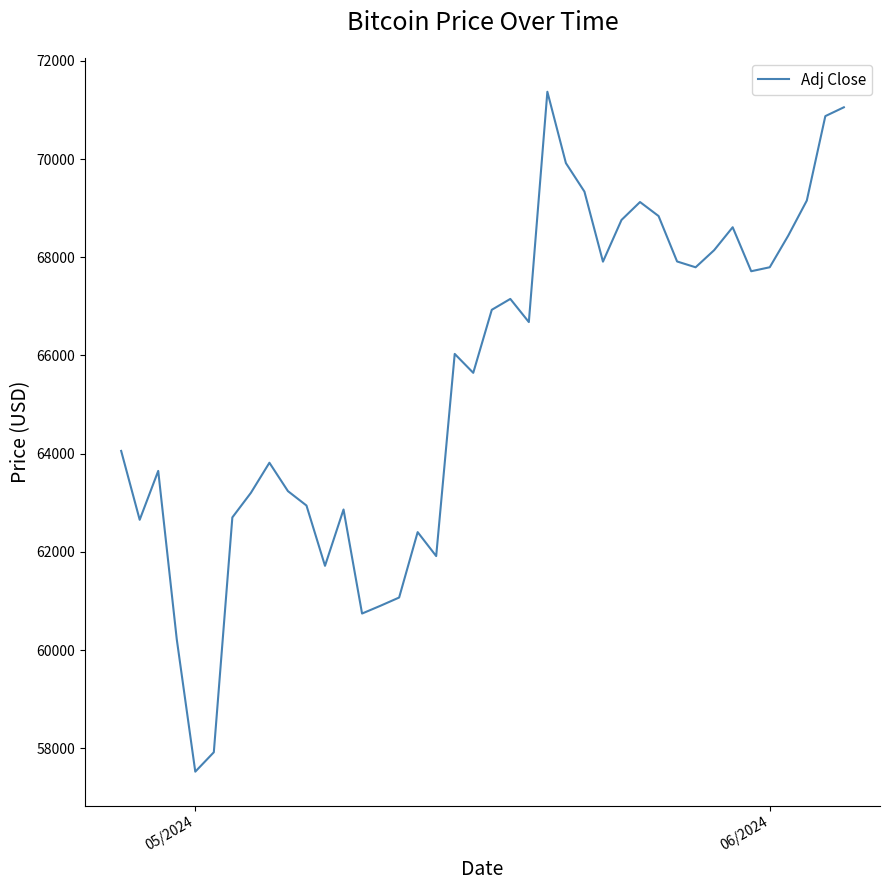

What is the difference between the maximum and minimum values?

13843.1